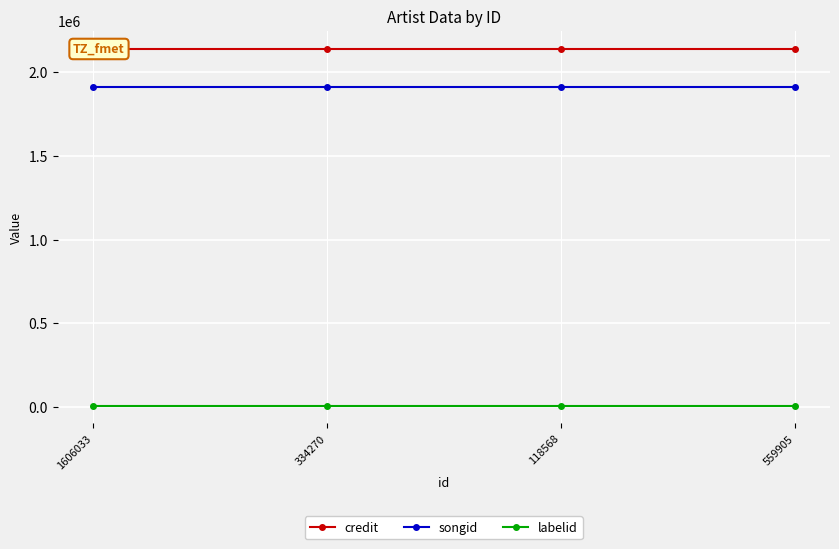

True or false: credit has more than 0 points higher than both neighbors.

False